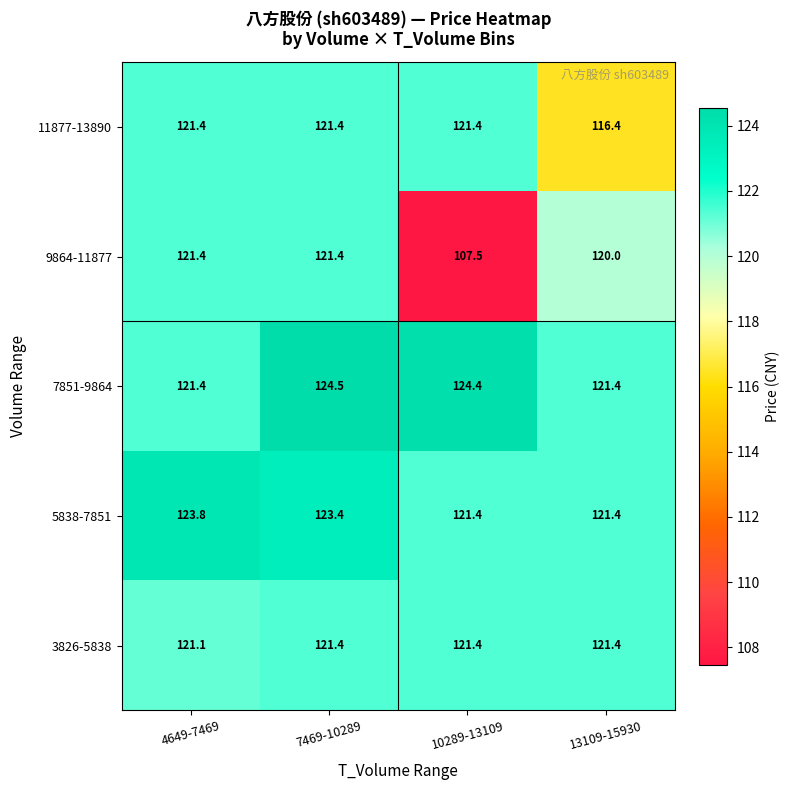

What value does the 3826-5838 series have at 7469-10289?

121.4